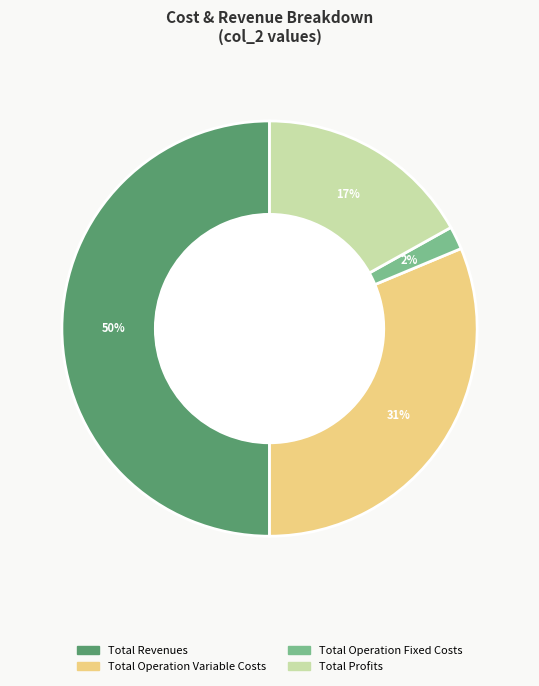

Count the number of slices in the pie.

4